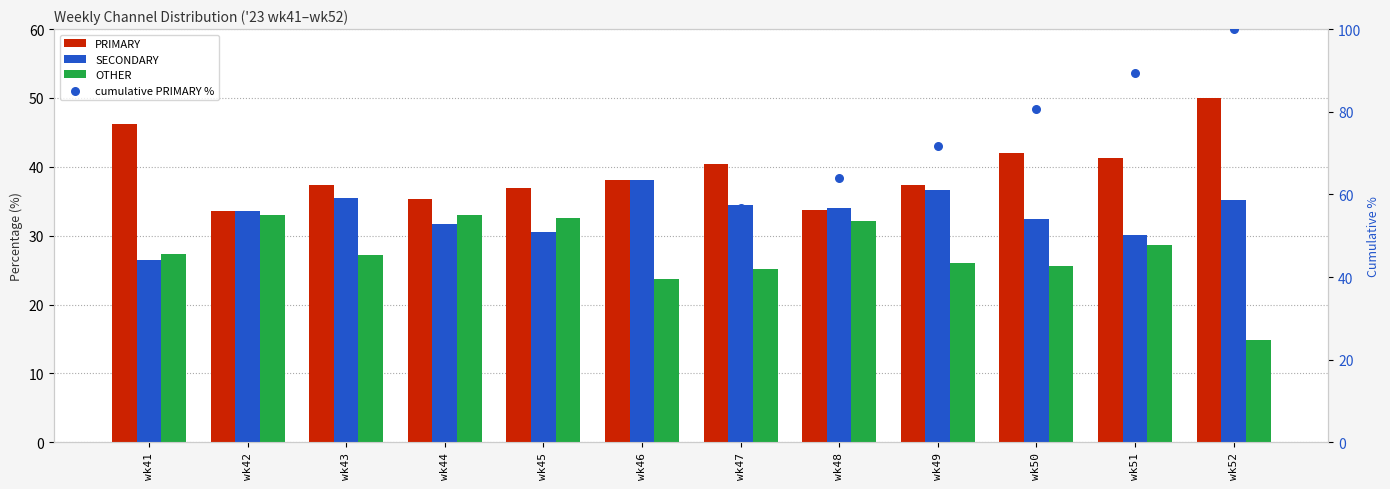

Which series reaches the maximum Y coordinate?

cumulative PRIMARY %